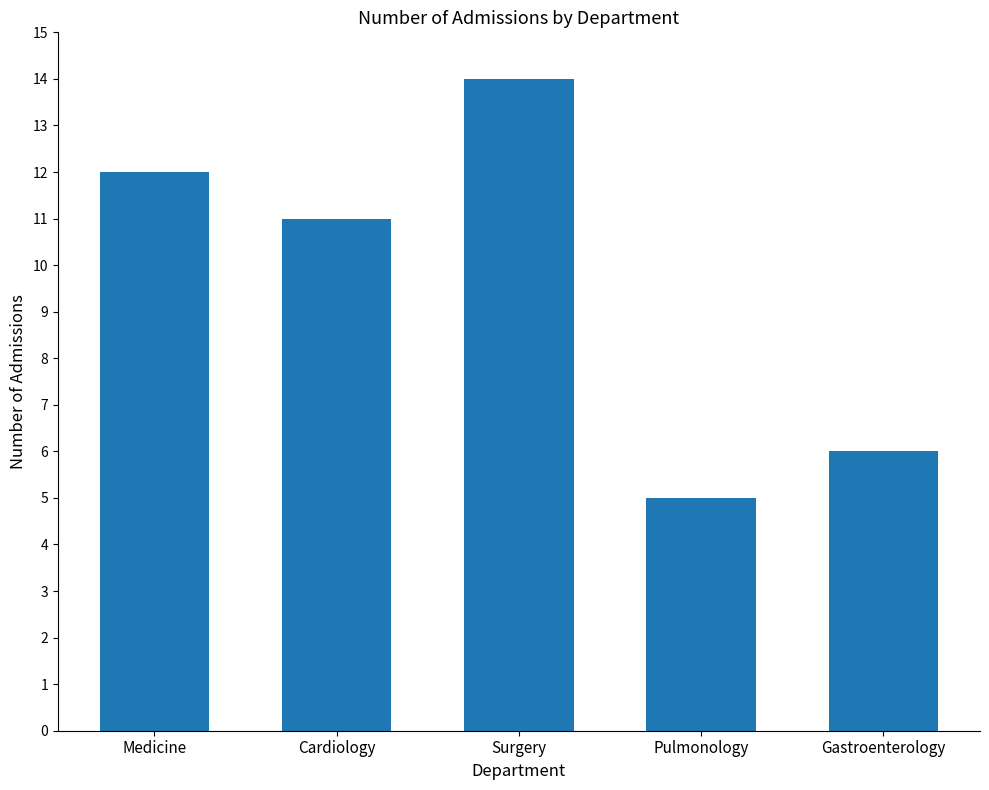

At which label is the value closest to 9?

Cardiology